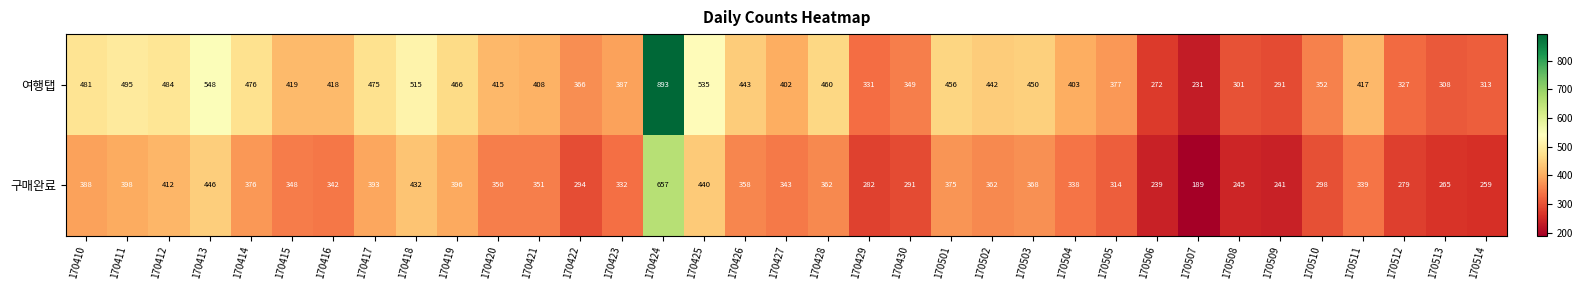

Which series has the widest spread of values?

여행탭